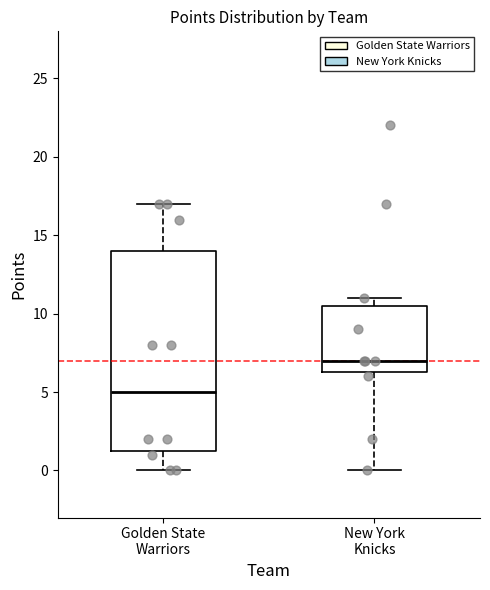

Reading left to right, transcribe this box plot: for each box, give where its median line is, the range the box spans, and where its two whiskers end, as read against the y-axis. The values are not printed on the chart, so give them approximately, as read against the axis.

Golden State Warriors: median 5.0, box 1.5 to 14.0, whiskers 0.0 to 17.0
New York Knicks: median 7.0, box 6.5 to 10.5, whiskers 0.0 to 11.0